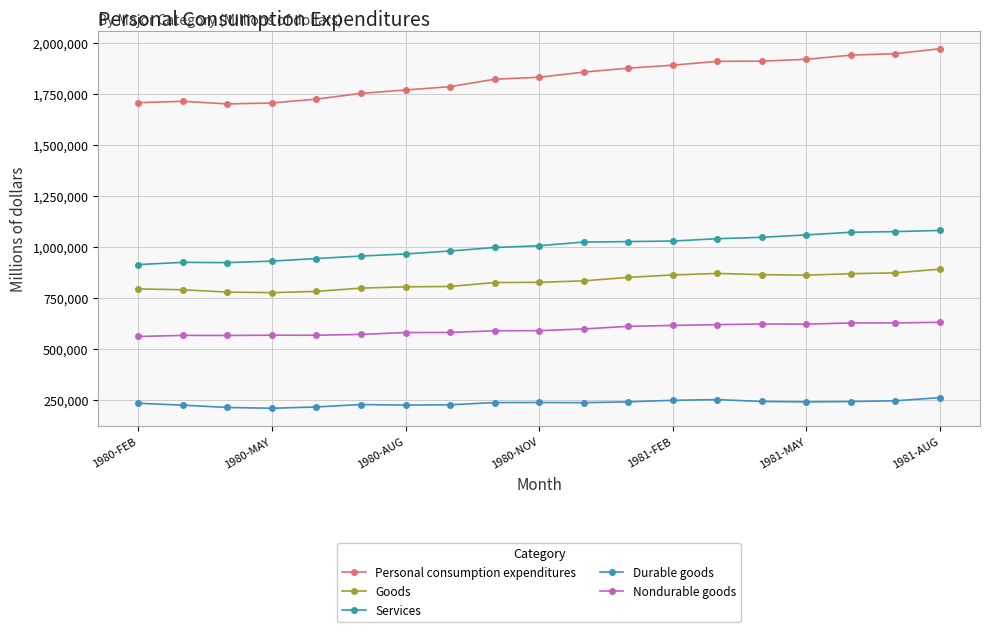

What is the lowest value of the Services series?

912450